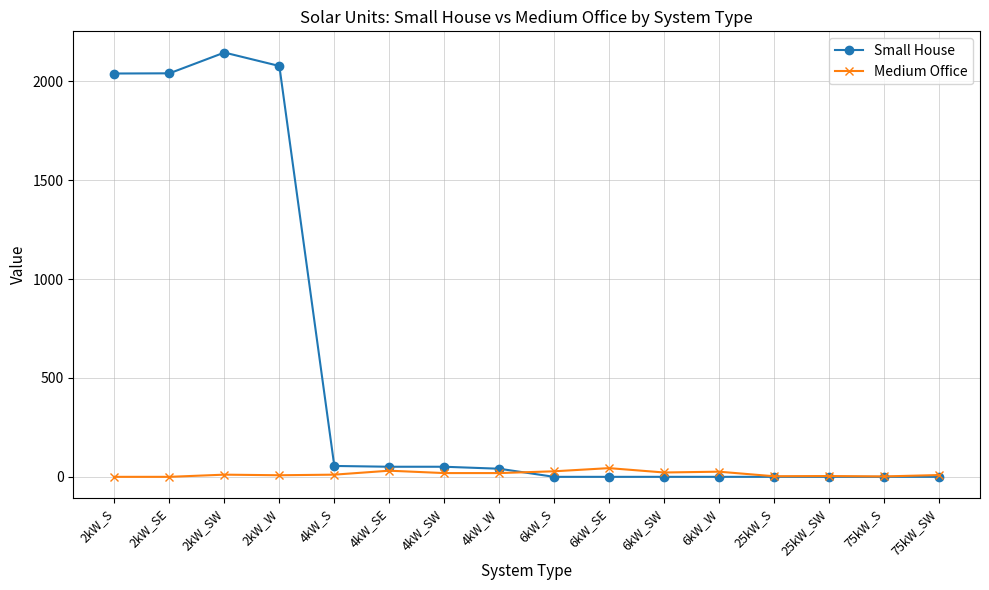

Rank the series by their average value, from highest to lowest.

Small House, Medium Office